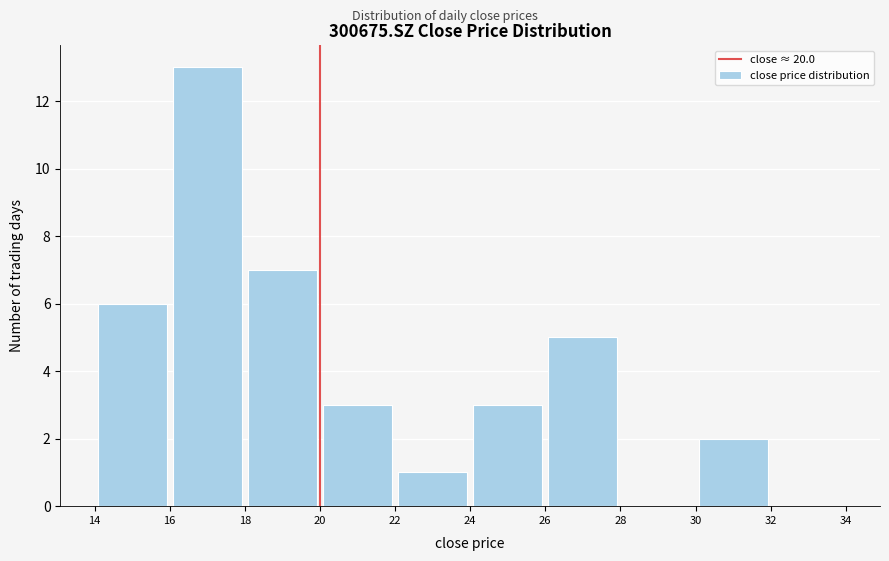

Over which range of the x-axis is the bar tallest?

16 to 18